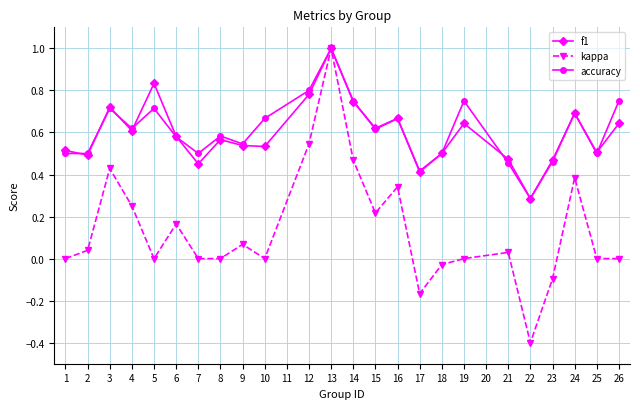

Is it true that kappa equals 0.9 at 10?

False